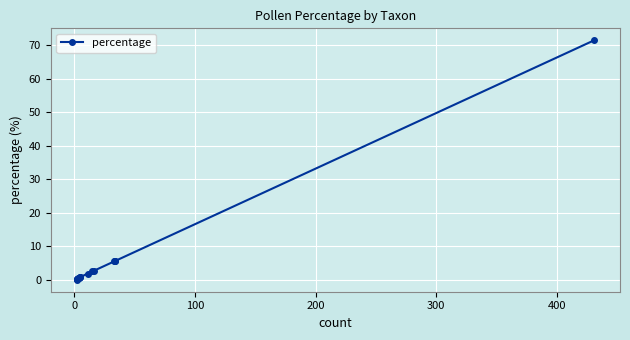

The chart shows a value of 0.4 at 9. True or false?

False